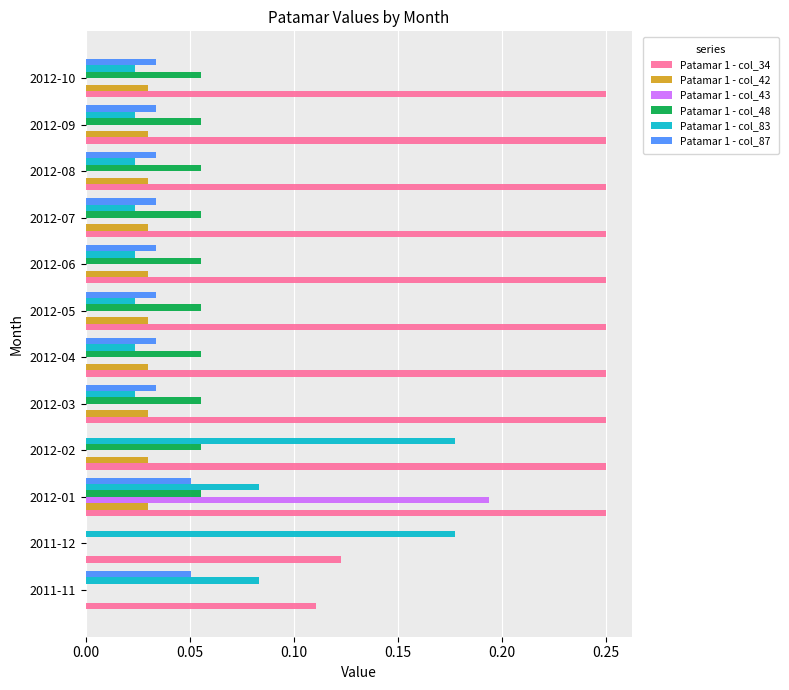

What is the total value across all series at 2012-03?

0.4